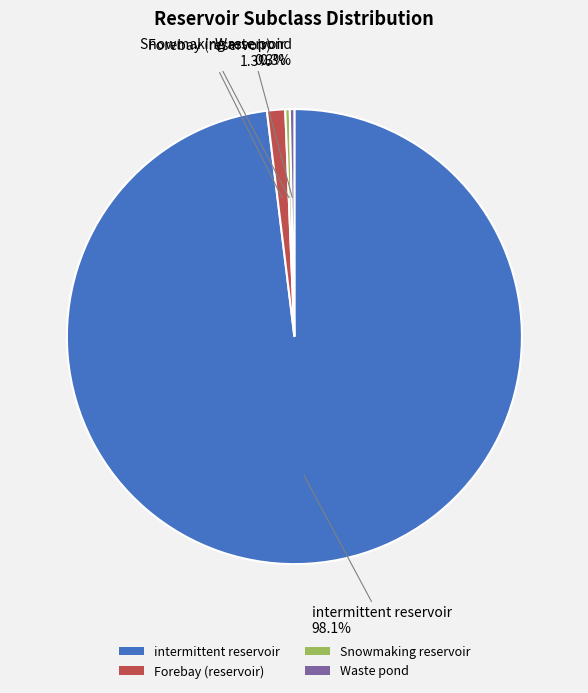

What is the total percentage of Forebay (reservoir) and Waste pond?

1.6%